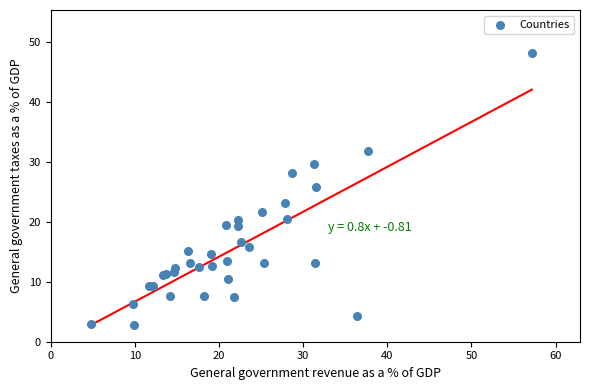

What Y value in the scatter plot is closest to 25?

25.8